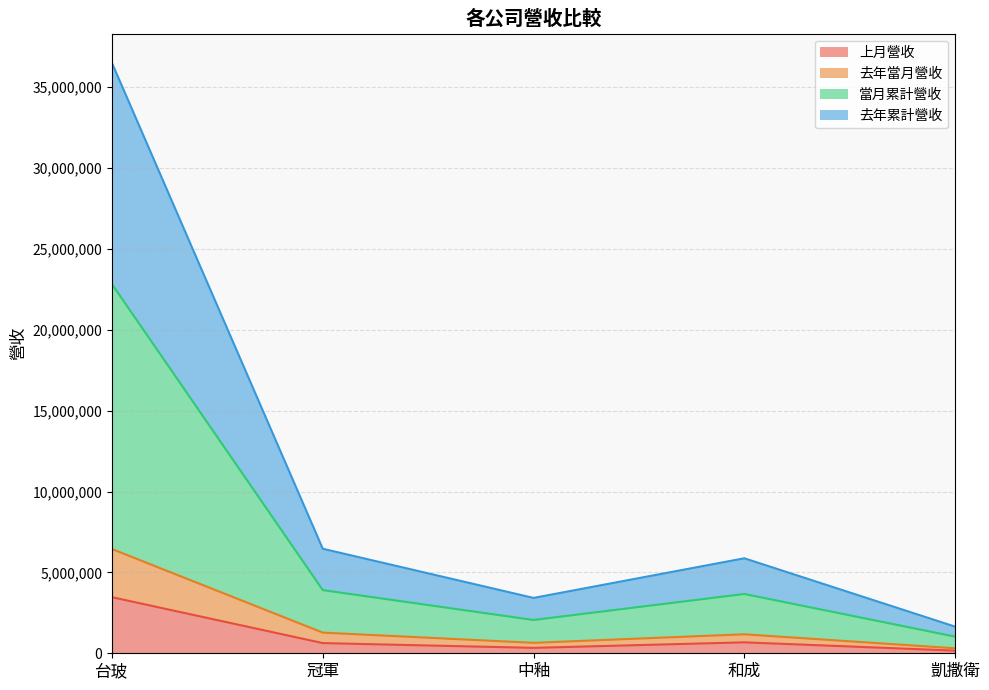

True or false: 去年當月營收 has a value of 2637053 at 台玻.

False